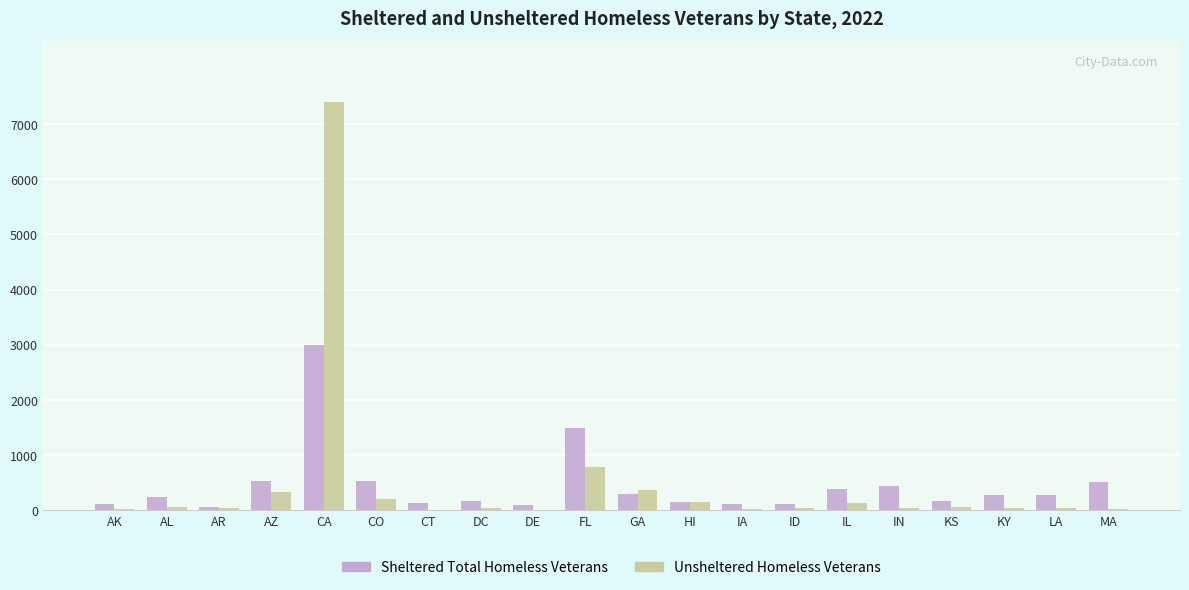

Which series changed the most between AR and MA?

Sheltered Total Homeless Veterans